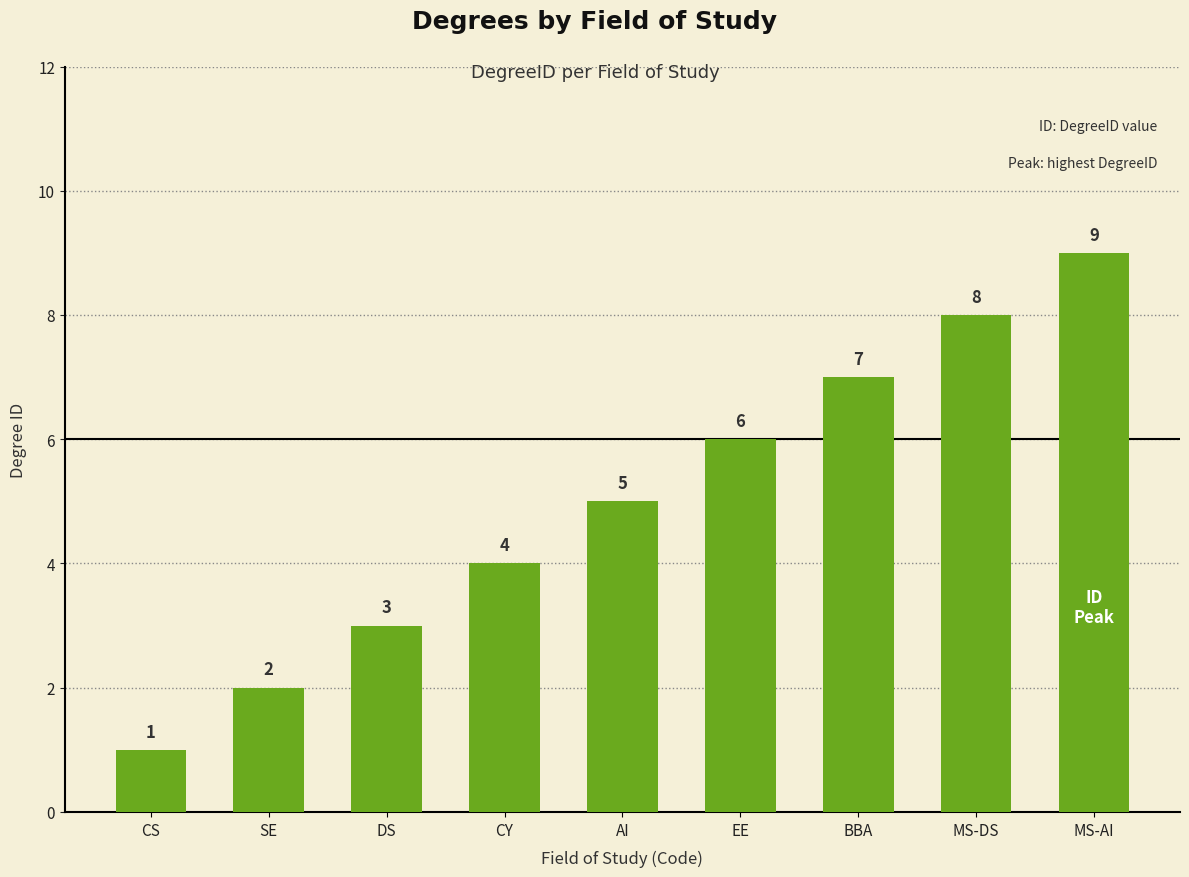

Reading left to right, extract all data points from this chart.

CS=1	SE=2	DS=3	CY=4	AI=5	EE=6	BBA=7	MS-DS=8	MS-AI=9